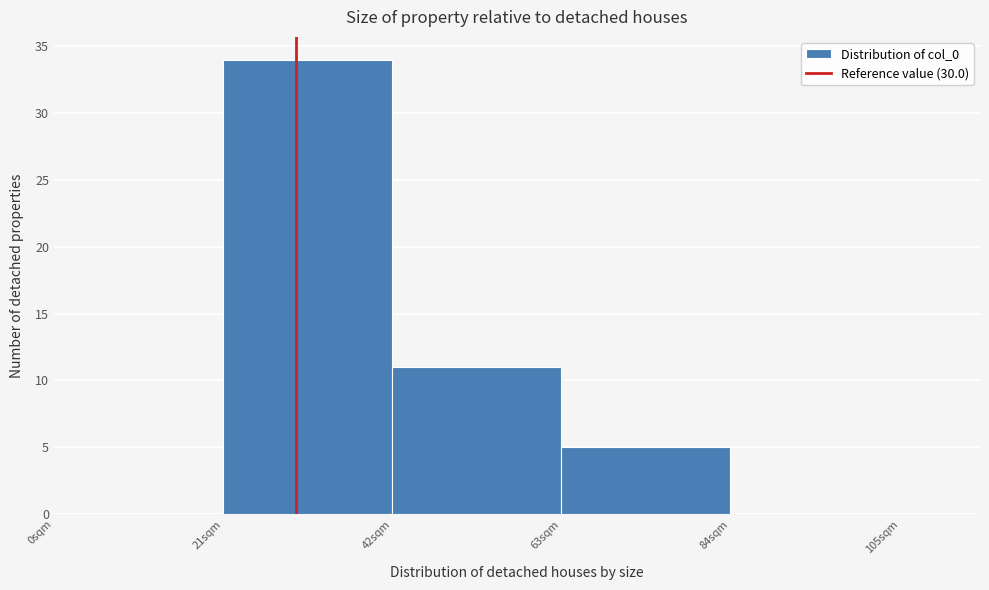

Over which range of the x-axis is the bar tallest?

21 to 42